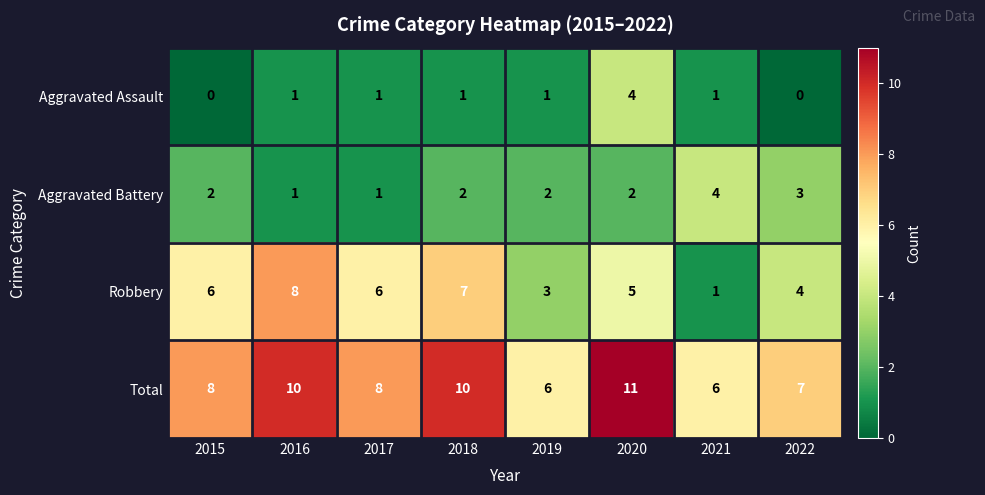

At 2018, list the series in order from smallest to largest.

Aggravated Assault, Aggravated Battery, Robbery, Total